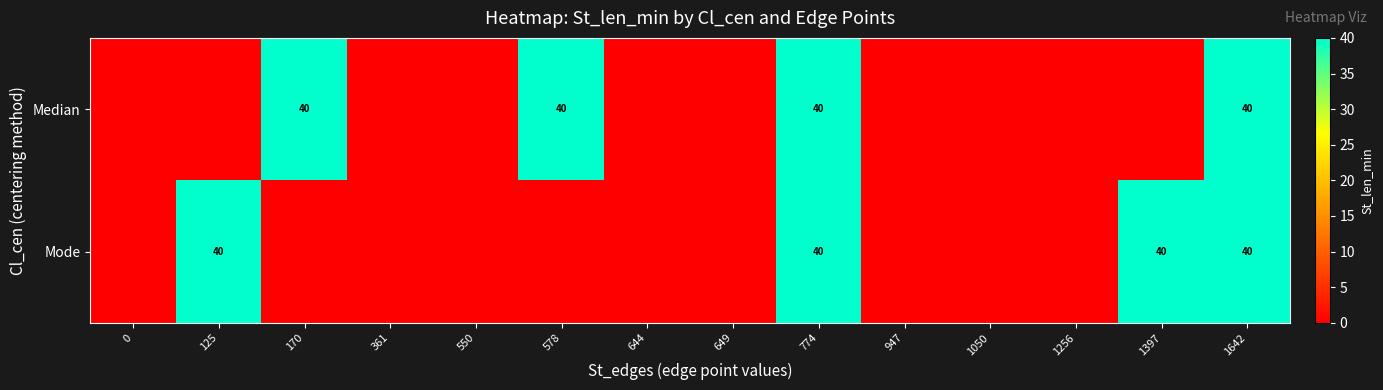

The value of Mode at 125 is 40. True or false?

True